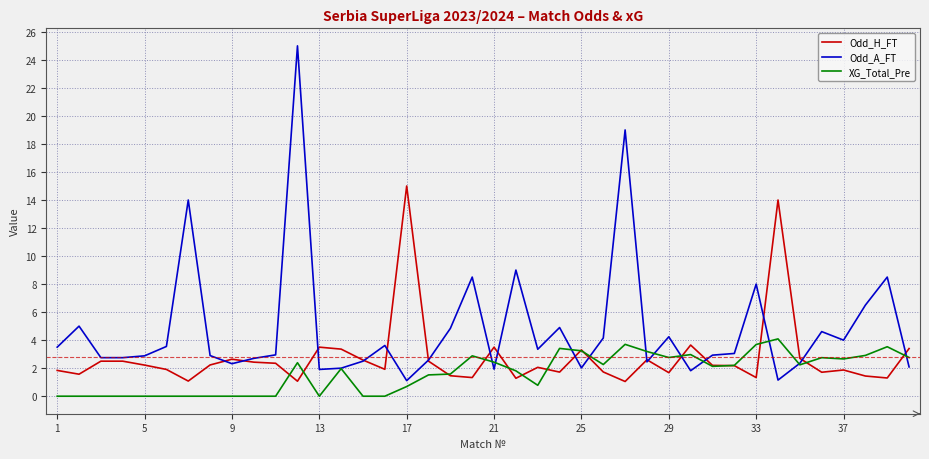

How many lines are shown in the chart?

3